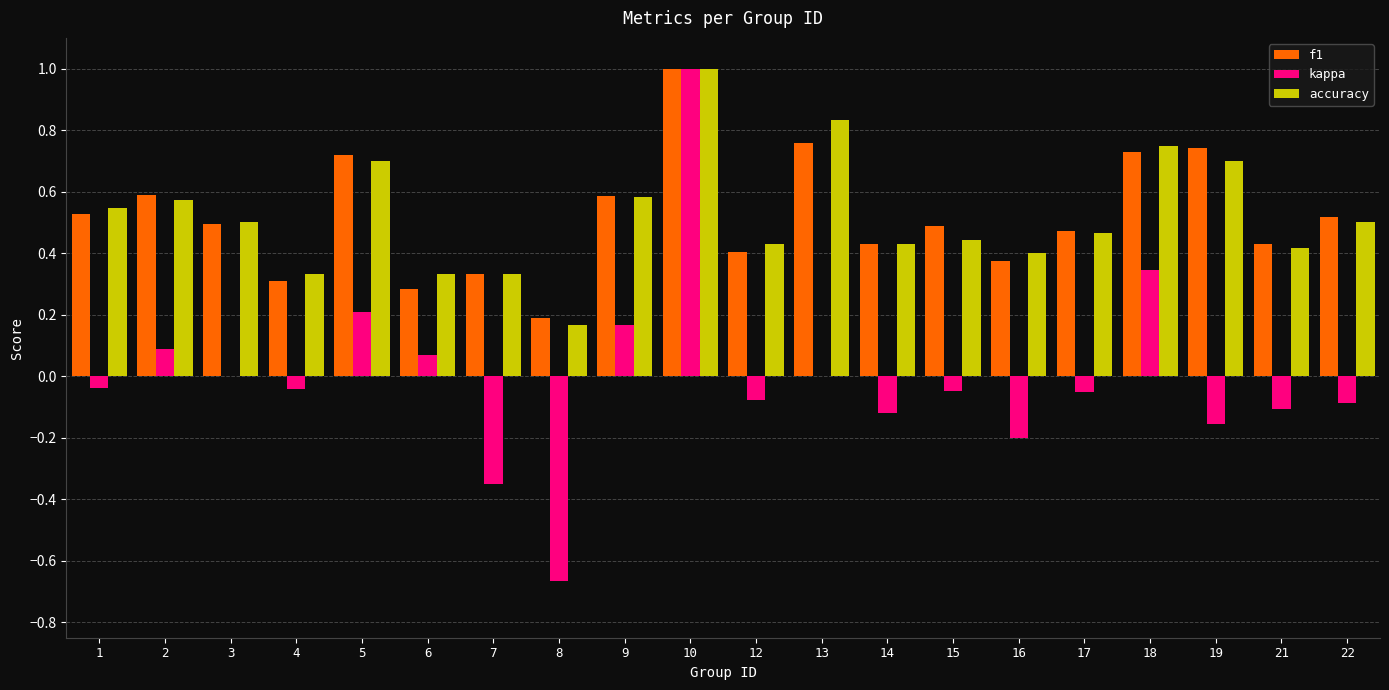

At which category is the sum across all series the highest?

10